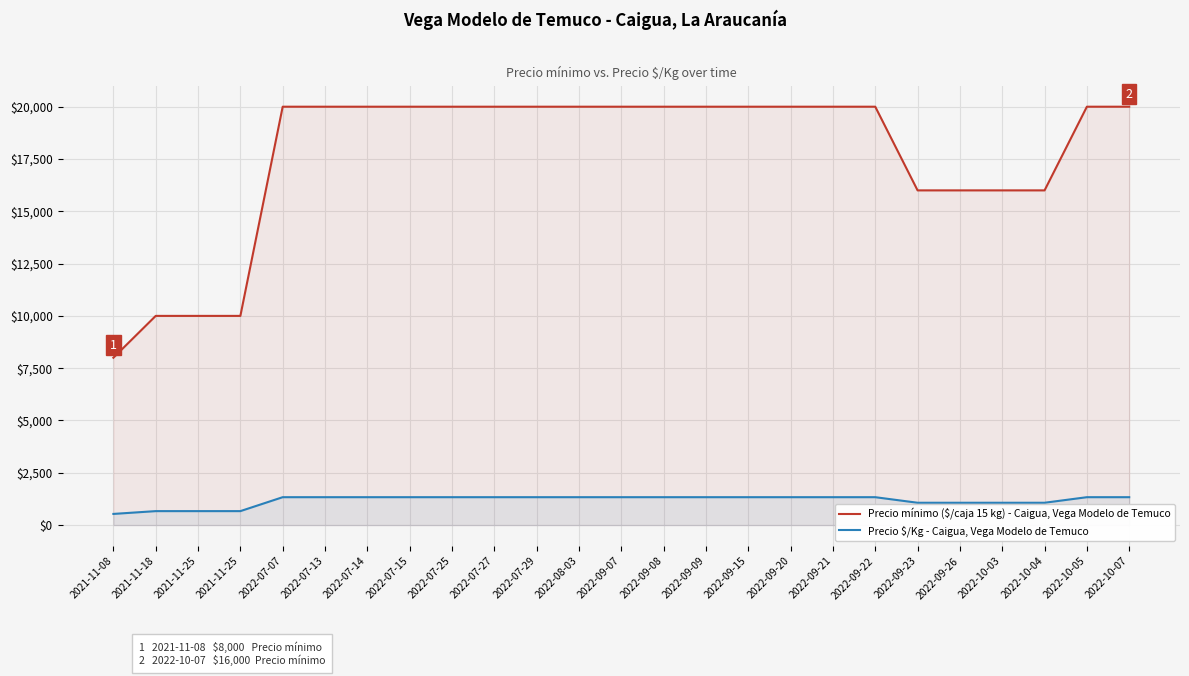

Where is Precio $/Kg - Caigua, Vega Modelo de Temuco nearest to the value 933?

2022-09-23